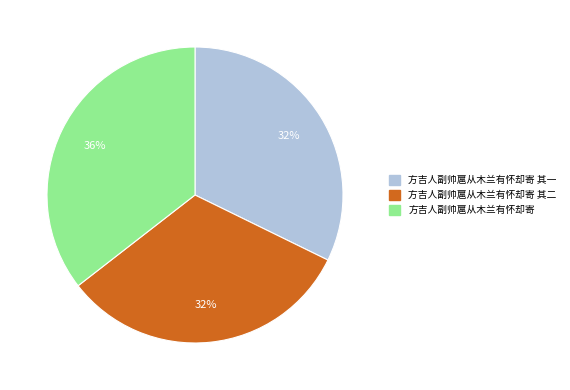

Is there a majority slice in this chart?

No